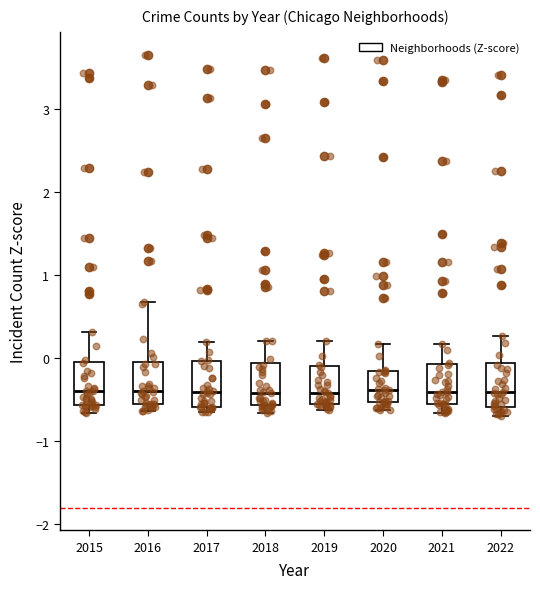

Reading left to right, read every box against the y-axis: the position of its median line, the range the box covers, and the ends of its whiskers. The values are not printed on the chart, so give them approximately, as read against the axis.

2015: median -0.4, box -0.6 to -0.1, whiskers -0.7 to 0.3
2016: median -0.4, box -0.6 to 0.0, whiskers -0.6 (just below the box's lower edge) to 0.7
2017: median -0.4, box -0.6 to 0.0, whiskers -0.7 to 0.2
2018: median -0.4, box -0.6 to -0.1, whiskers -0.7 to 0.2
2019: median -0.4, box -0.5 to -0.1, whiskers -0.6 to 0.2
2020: median -0.4, box -0.5 to -0.2, whiskers -0.6 to 0.2
2021: median -0.4, box -0.6 to -0.1, whiskers -0.7 to 0.2
2022: median -0.4, box -0.6 to -0.1, whiskers -0.7 to 0.3